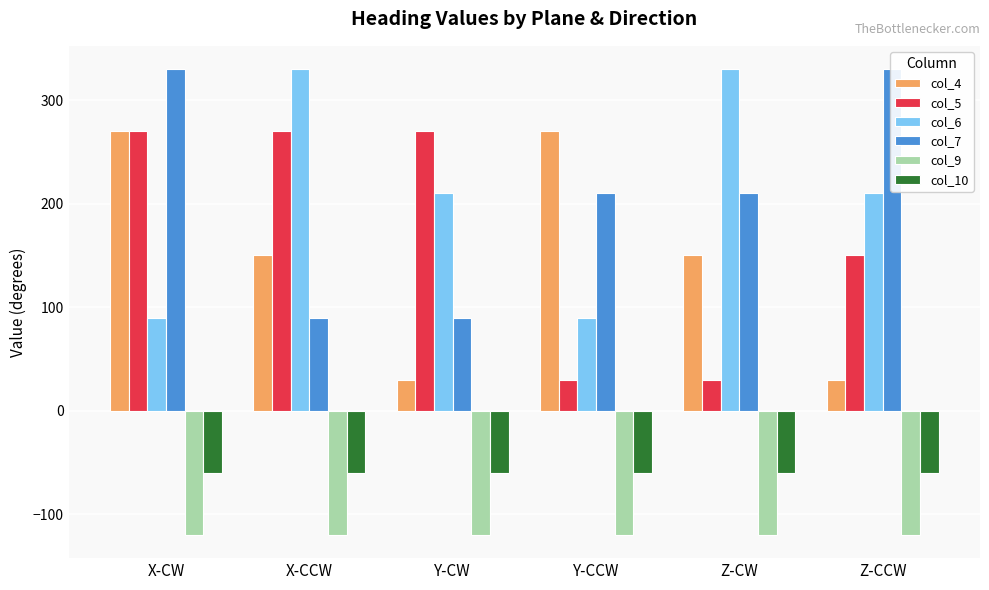

How many bars are there in total?

36